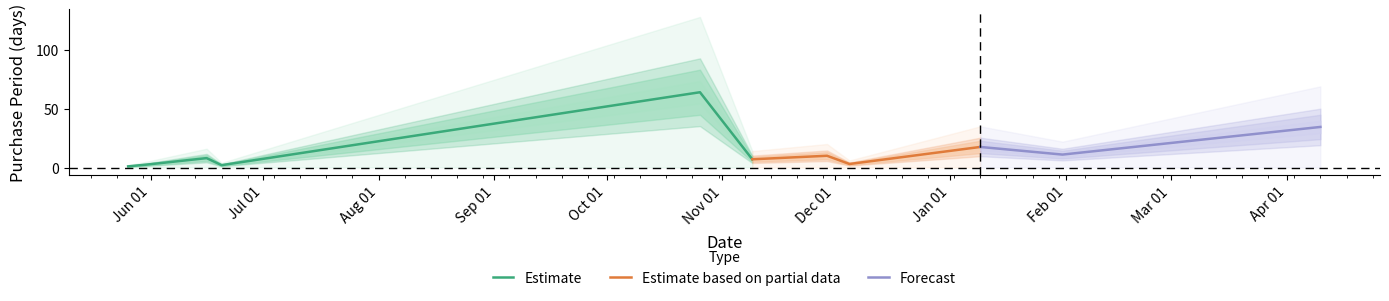

Between 2016-05-26 and 2016-11-29, which is larger?

2016-11-29